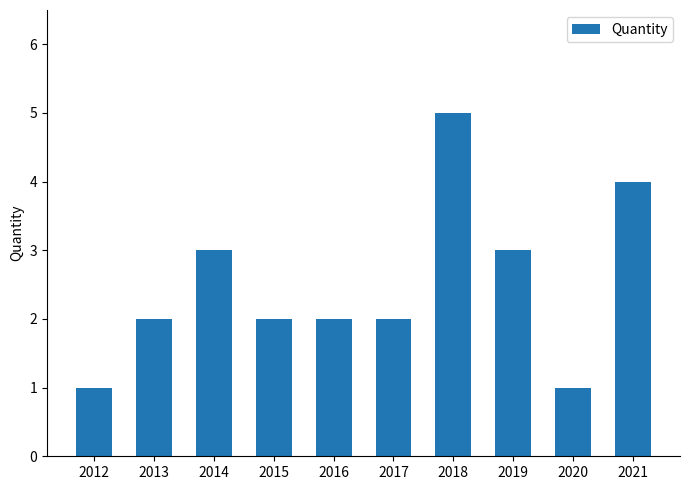

What is the ratio of the value at 2020 to the value at 2014?

0.3